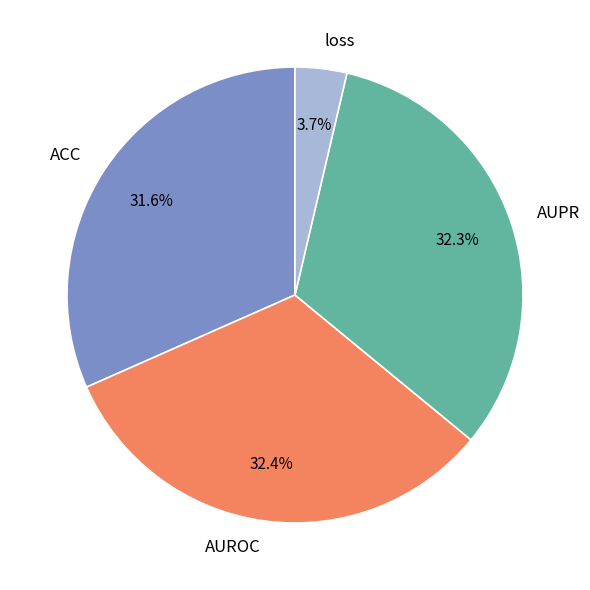

Is there a majority slice in this chart?

No